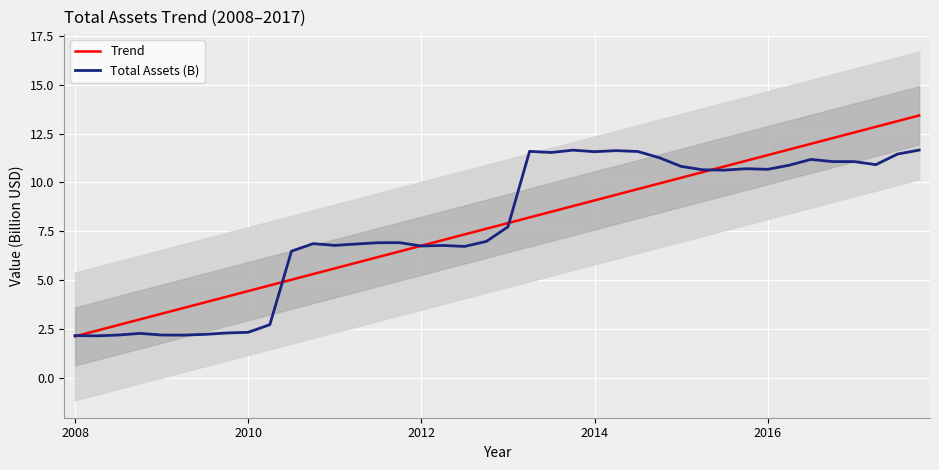

How many intersections are there between Total Assets (B) and Trend?

5